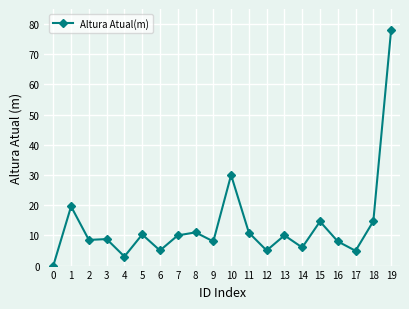

What is the change in value from 0 to 11?

+10.9